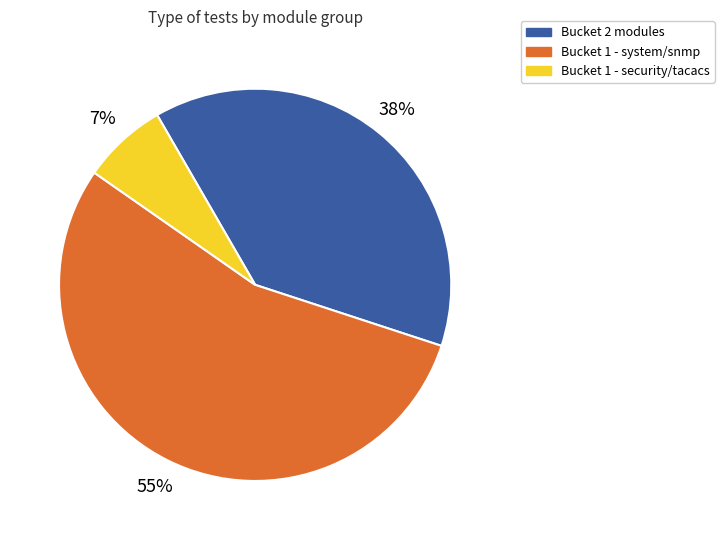

How many segments does this pie chart have?

3